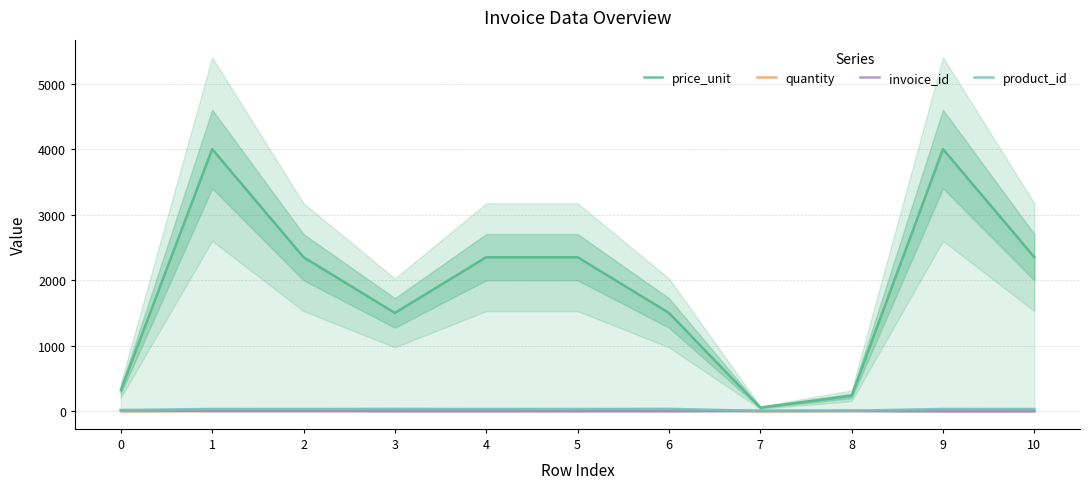

What is the total value across all series at 8?

252